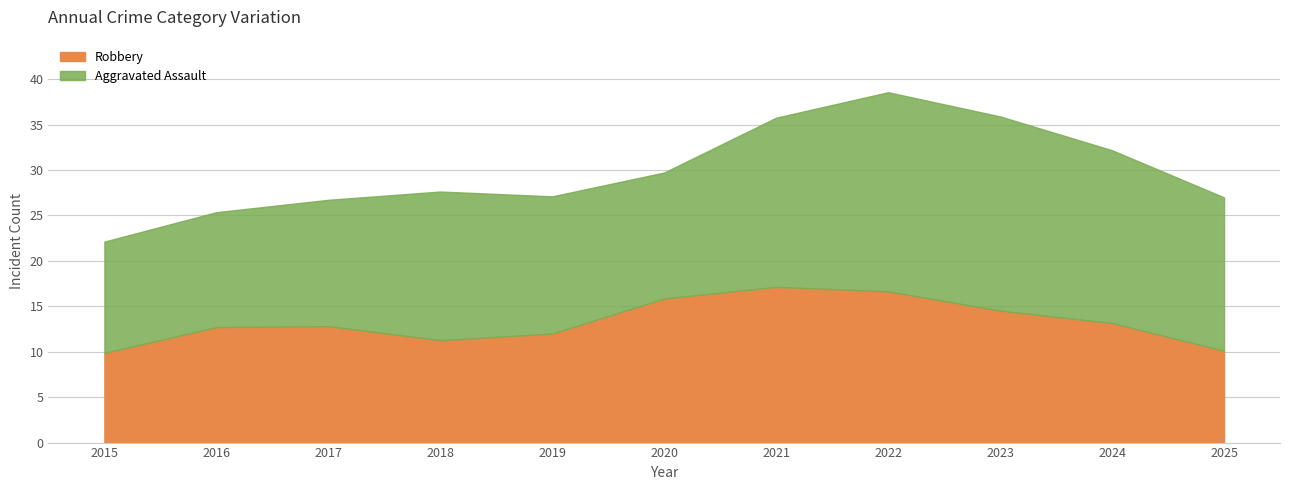

What is the sum of the Robbery values at 2024 and 2018?

24.4